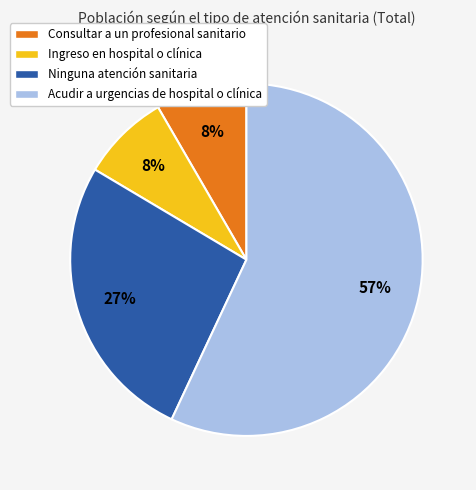

To the nearest percent, what percentage of the pie is Ingreso en hospital o clínica?

8%